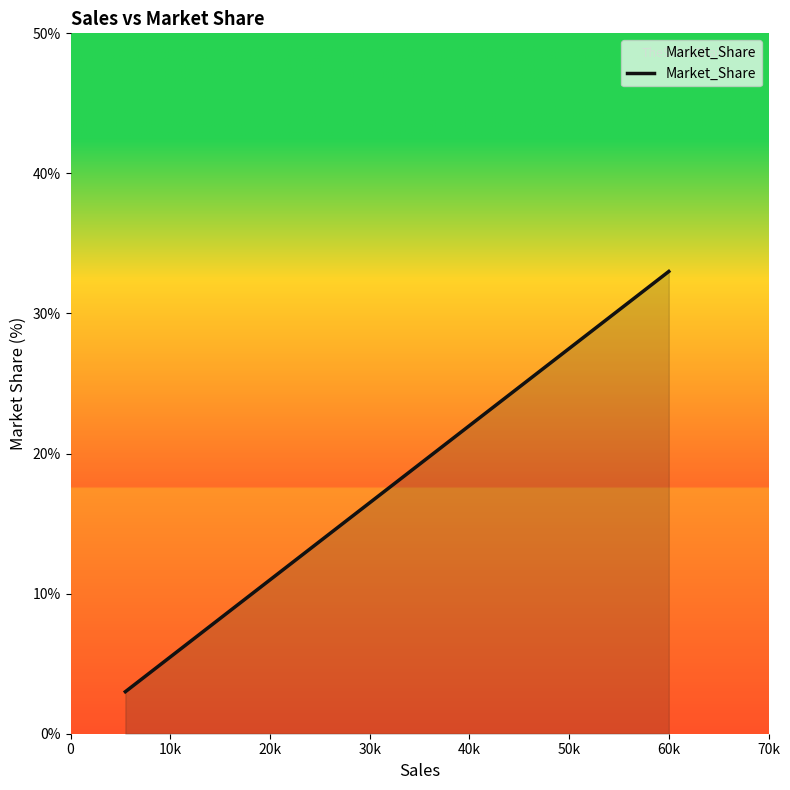

The value at 0 is 4. True or false?

False